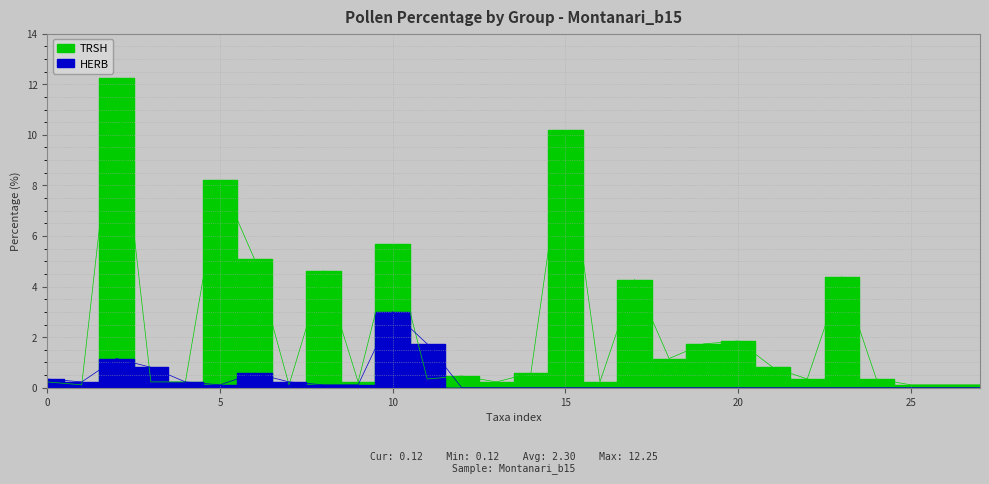

Reading left to right, extract all data points from this chart.

TRSH: 0.2	0.1	12.3	0.2	0.2	8.2	5.1	0.1	4.6	0.2	5.7	0.3	0.5	0.2	0.6	10.2	0.2	4.3	1.2	1.7	1.8	0.8	0.3	4.4	0.3	0.1	0.1	0.1
HERB: 0.3	0.2	1.2	0.8	0.2	0.1	0.6	0.2	0.1	0.1	3.0	1.7	0.0	0.0	0.0	0.0	0.0	0.0	0.0	0.0	0.0	0.0	0.0	0.0	0.0	0.0	0.0	0.0